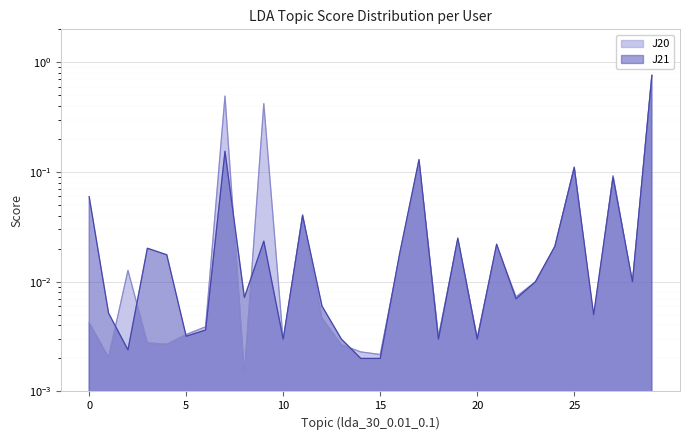

What is the difference between the maximum and second lowest values in the J20 series?

0.8